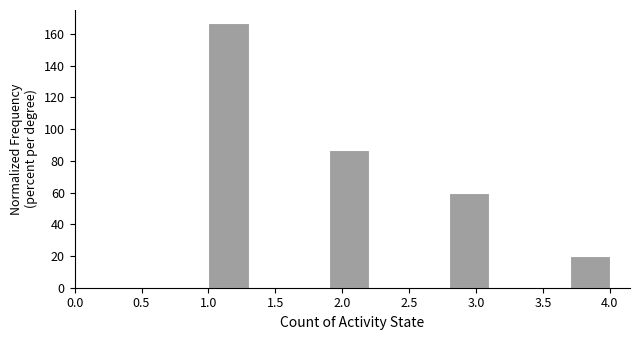

How tall is the bar that spans 1.9 to 2.2 on the x-axis? The values are not printed on the chart, so give them approximately, as read against the axis.

86